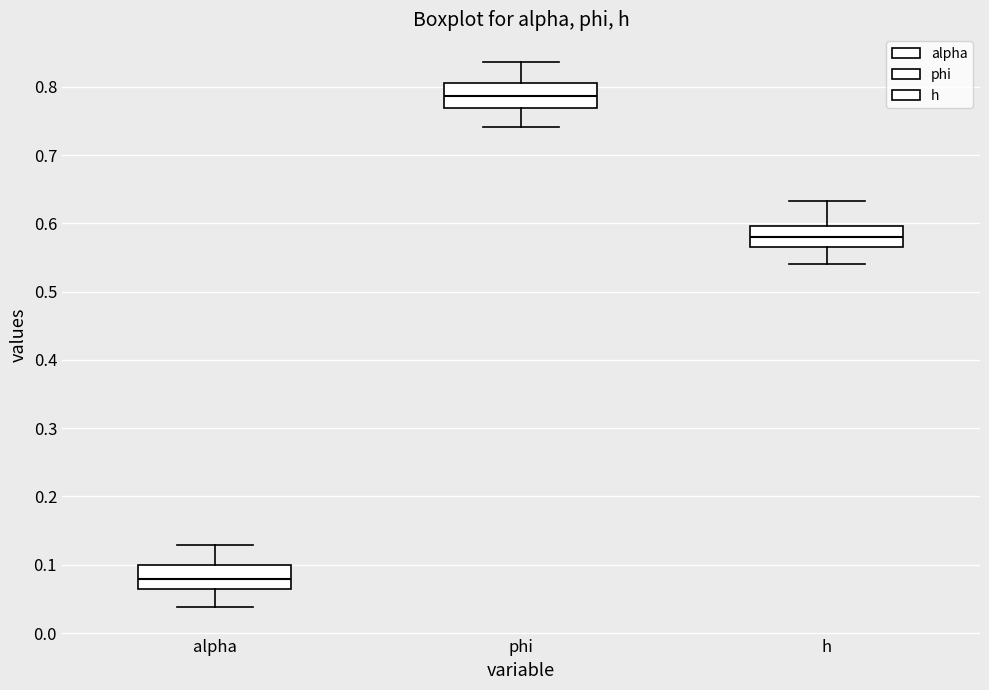

Reading left to right, transcribe this box plot: for each box, give where its median line is, the range the box spans, and where its two whiskers end, as read against the y-axis. The values are not printed on the chart, so give them approximately, as read against the axis.

alpha: median 0.08, box 0.06 to 0.10, whiskers 0.04 to 0.13
phi: median 0.79, box 0.77 to 0.81, whiskers 0.74 to 0.84
h: median 0.58, box 0.56 to 0.60, whiskers 0.54 to 0.63